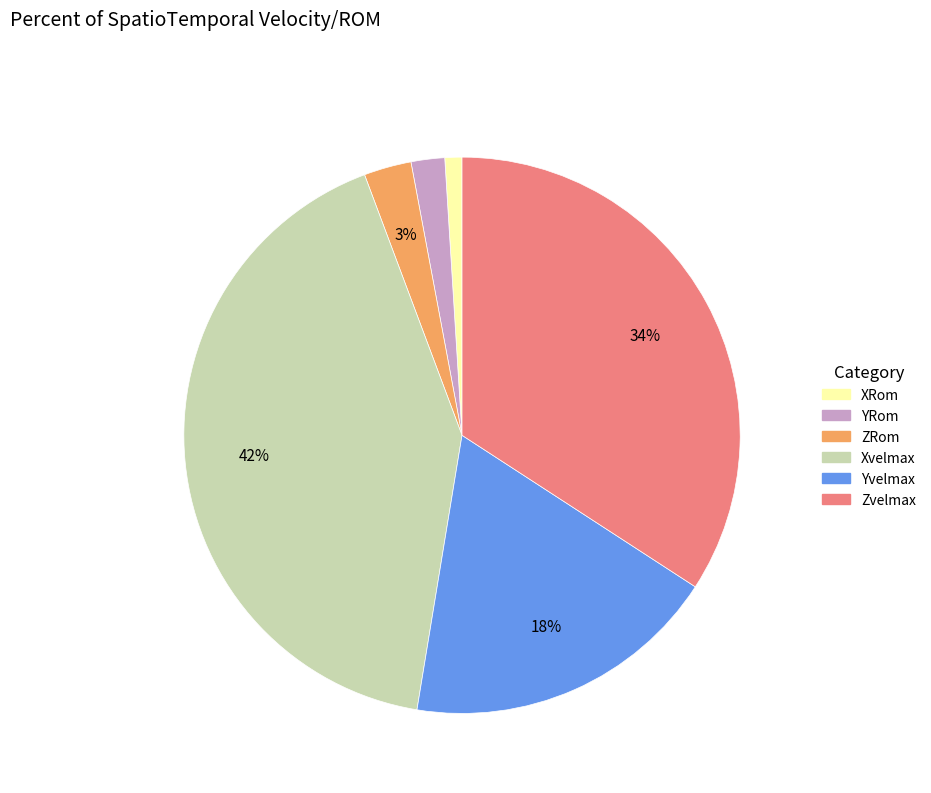

Is there a majority slice in this chart?

No